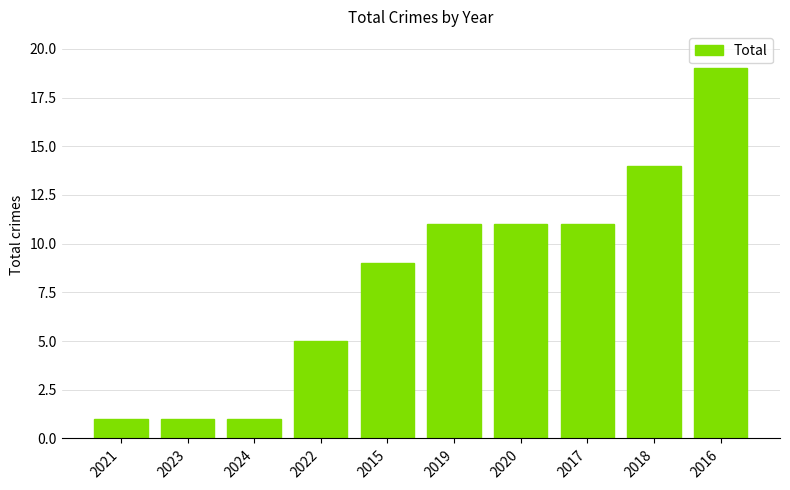

True or false: the data shows 1 at 2023.

True